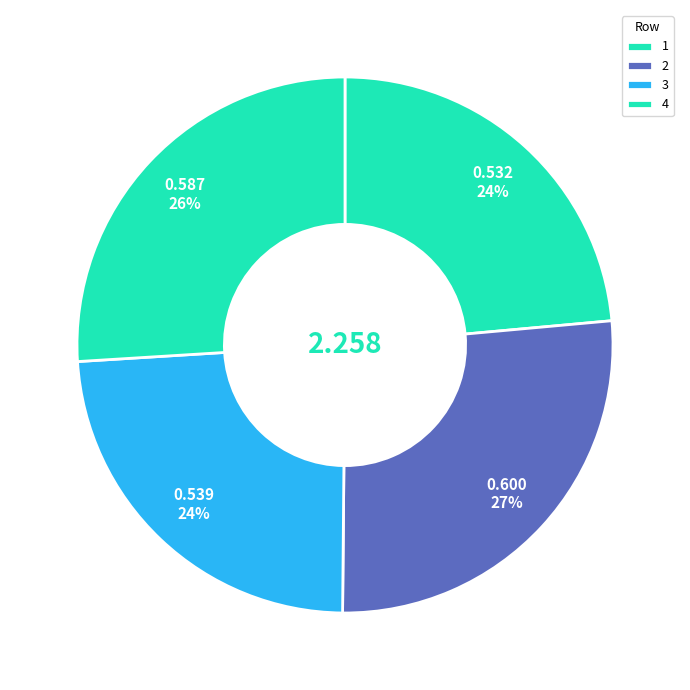

What percentage do 2 and 1 together represent?

50.1%